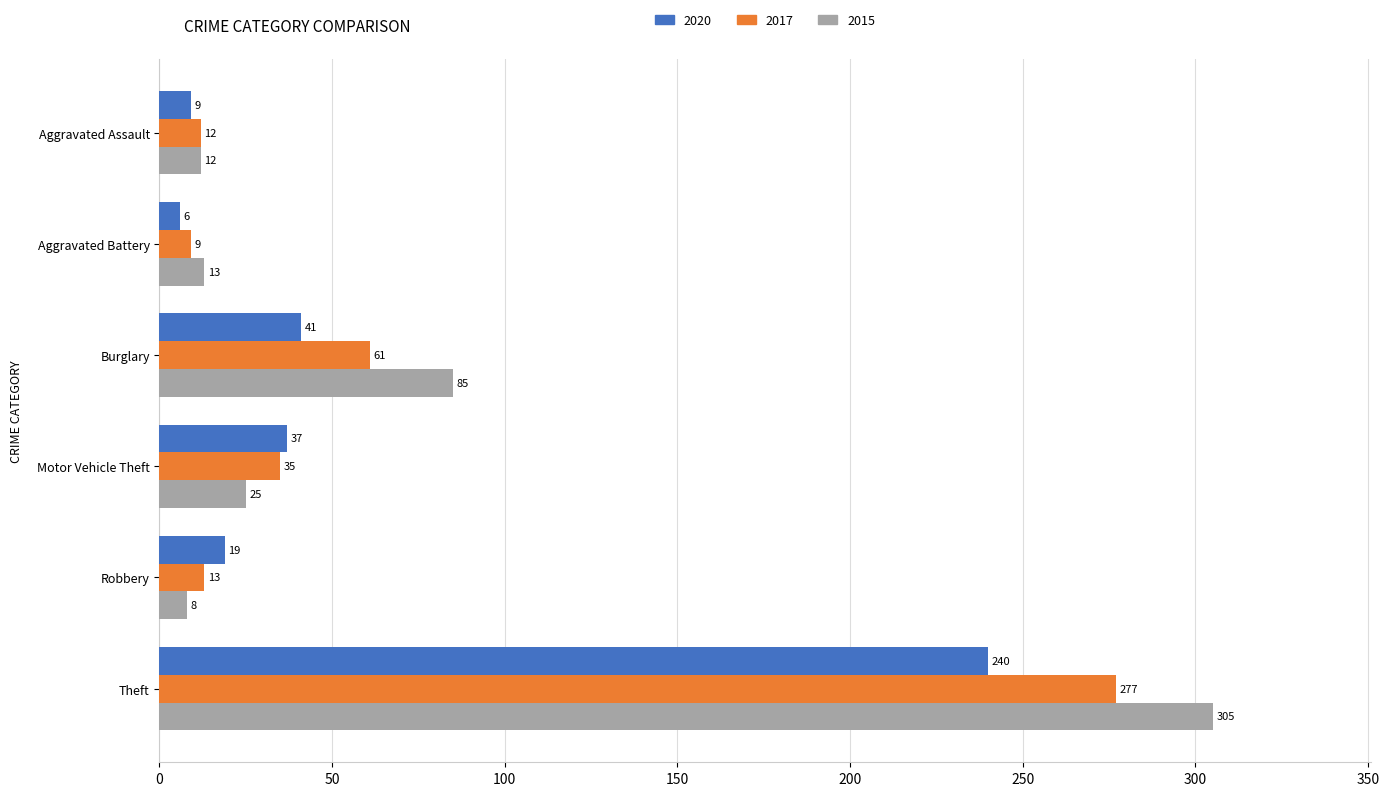

What is the spread (max minus min) of values at Motor Vehicle Theft?

12